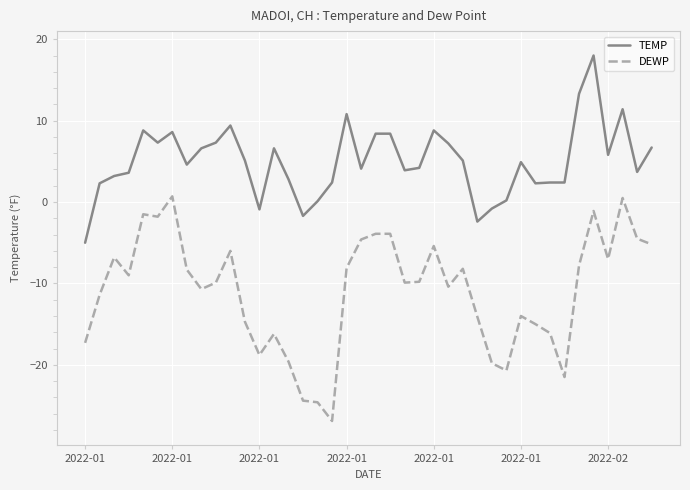

True or false: DEWP and TEMP intersect in this chart.

False